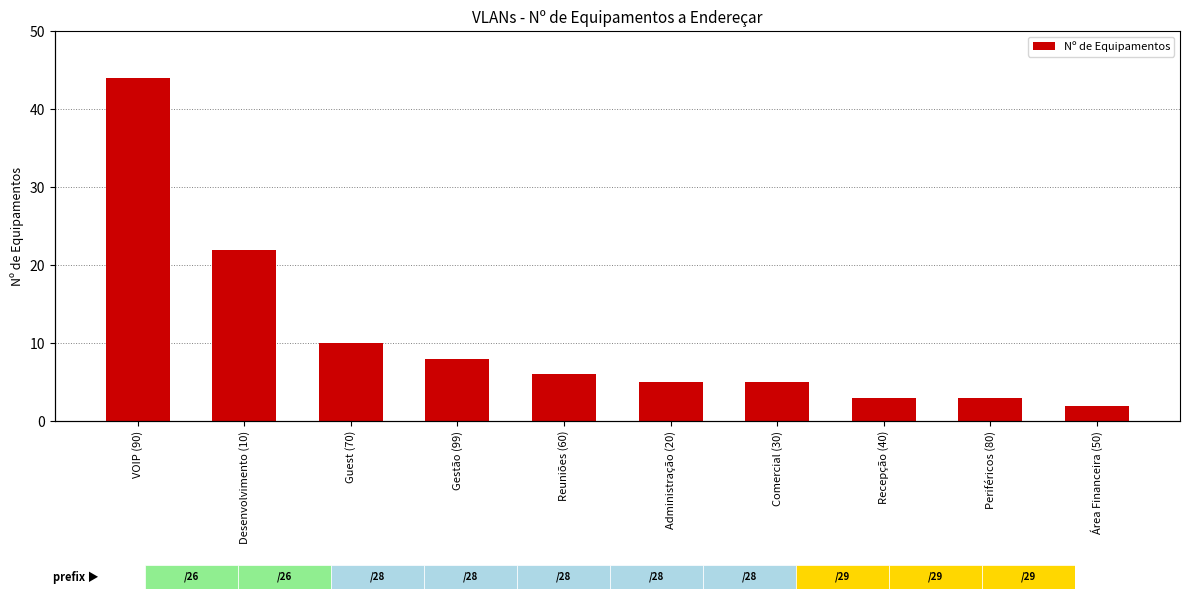

Does the chart contain any negative values?

No